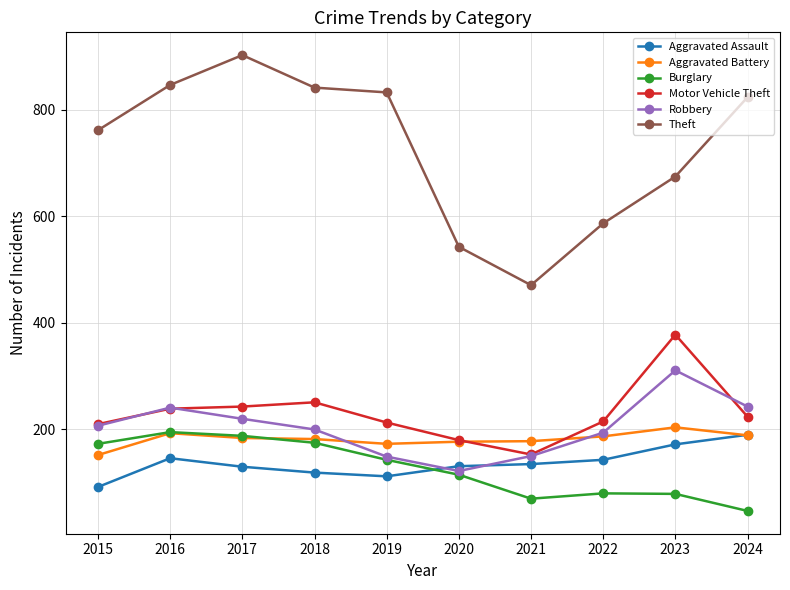

The value of Theft at 2024 is 1423. True or false?

False